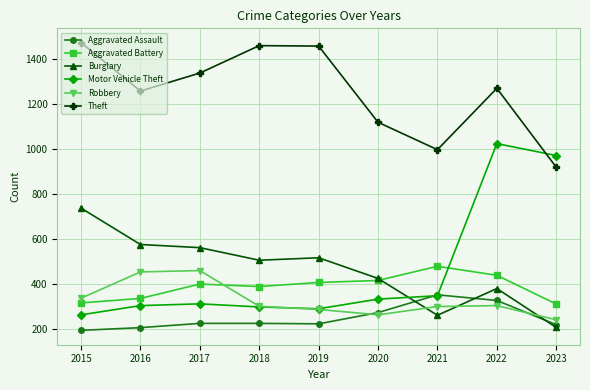

Rank the series by their maximum value, from highest to lowest.

Theft, Motor Vehicle Theft, Burglary, Aggravated Battery, Robbery, Aggravated Assault